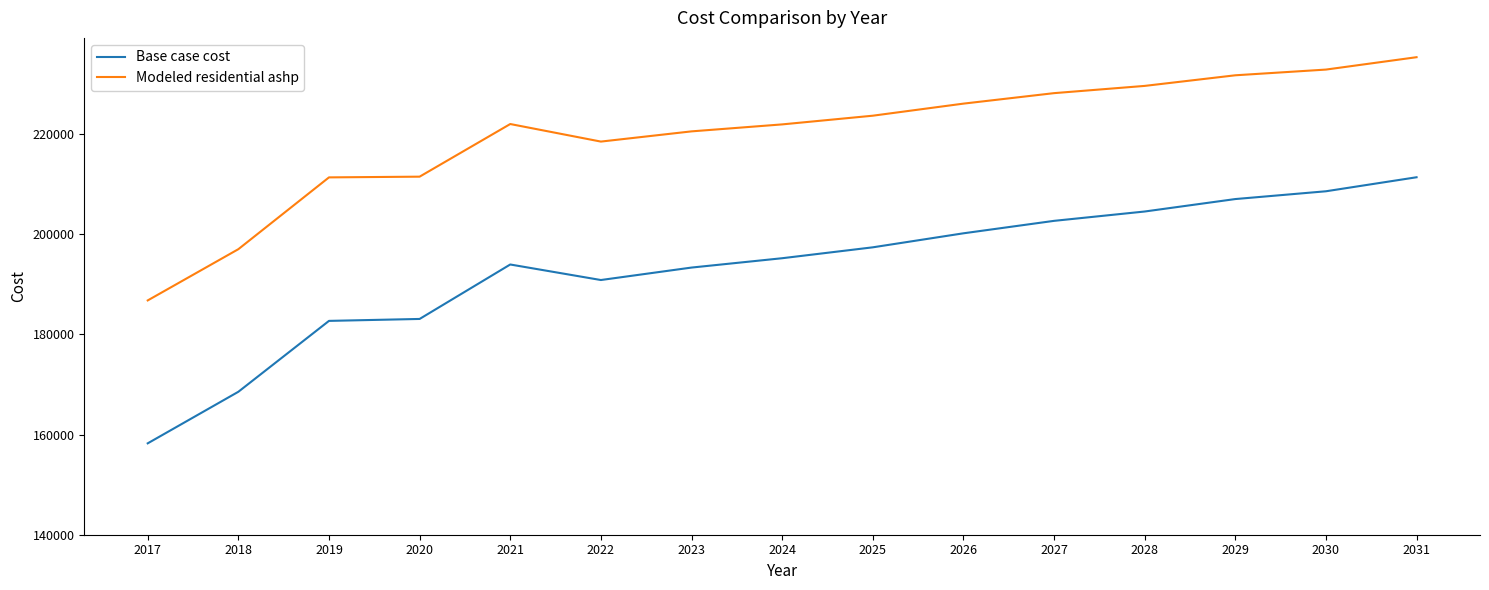

At which label does Base case cost first exceed 195193?

2024